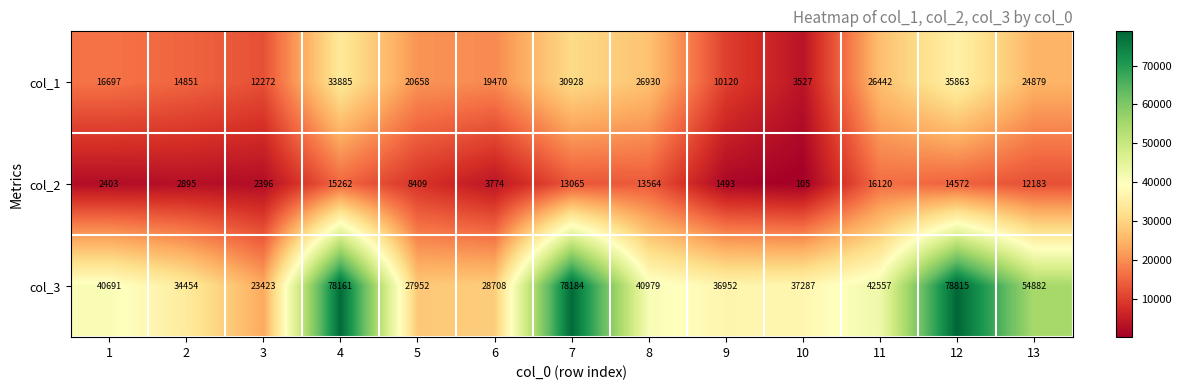

What is the difference between the second highest and second lowest values in the col_2 series?

13769